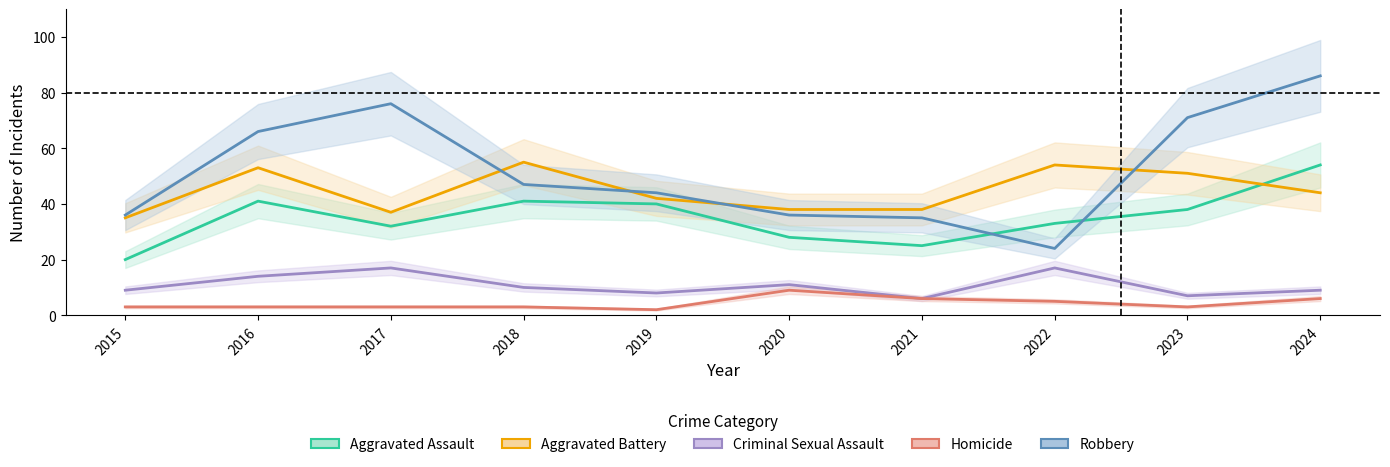

True or false: Aggravated Assault and Robbery intersect in this chart.

True